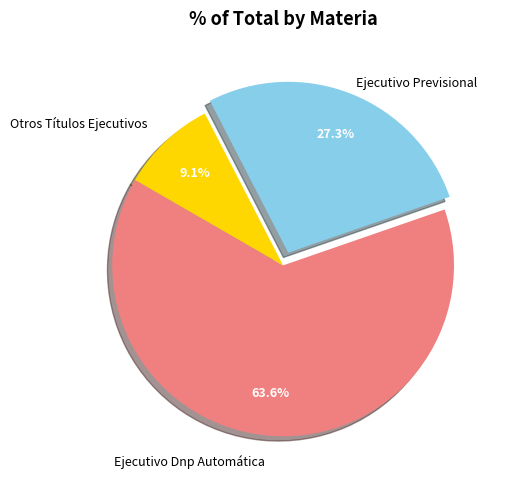

To the nearest percent, what is the difference between the Ejecutivo Previsional and Otros Títulos Ejecutivos slice percentages?

18%